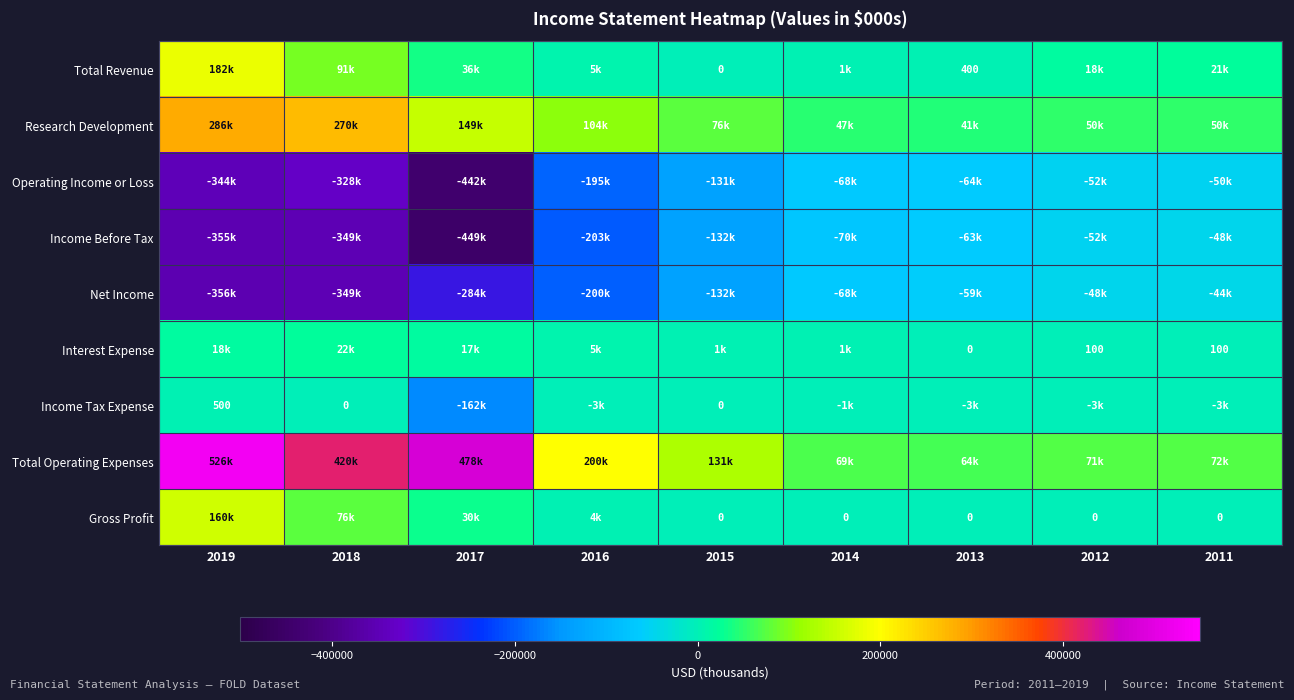

What is the average value of the Gross Profit series?

30211